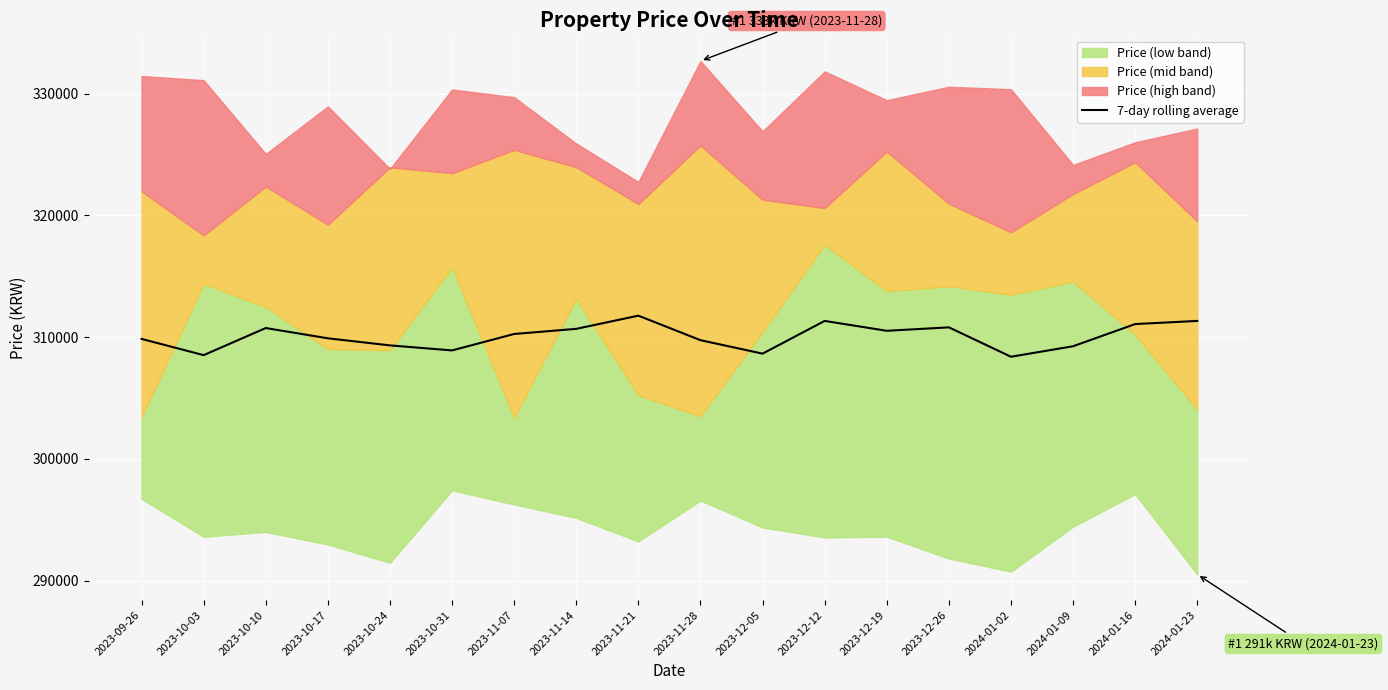

List the labels in order of value, smallest first.

2024-01-02, 2023-10-03, 2023-12-05, 2023-10-31, 2024-01-09, 2023-10-24, 2023-11-28, 2023-09-26, 2023-10-17, 2023-11-07, 2023-12-19, 2023-11-14, 2023-10-10, 2023-12-26, 2024-01-16, 2024-01-23, 2023-12-12, 2023-11-21